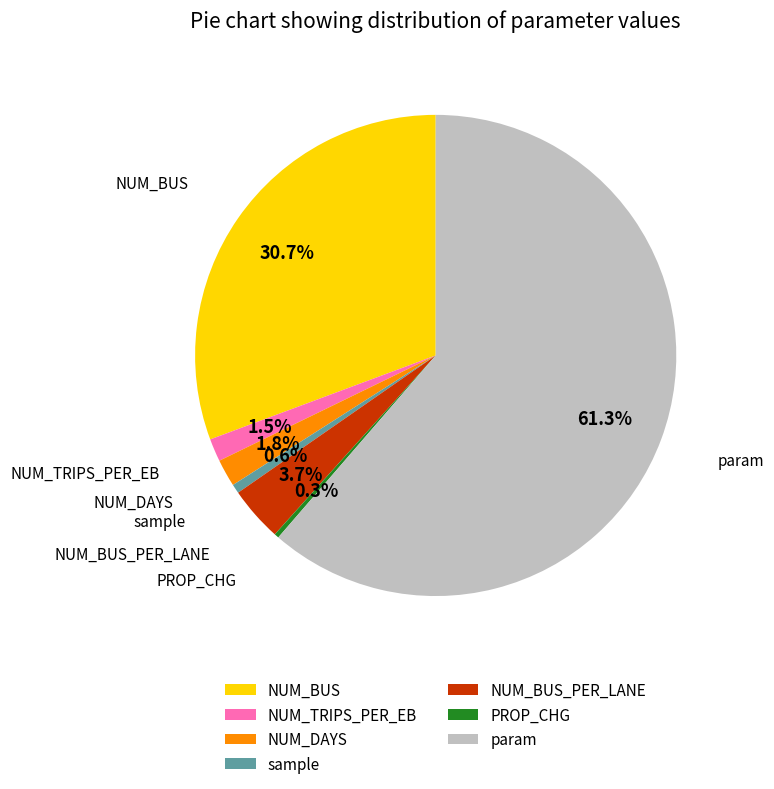

Count the number of slices in the pie.

7